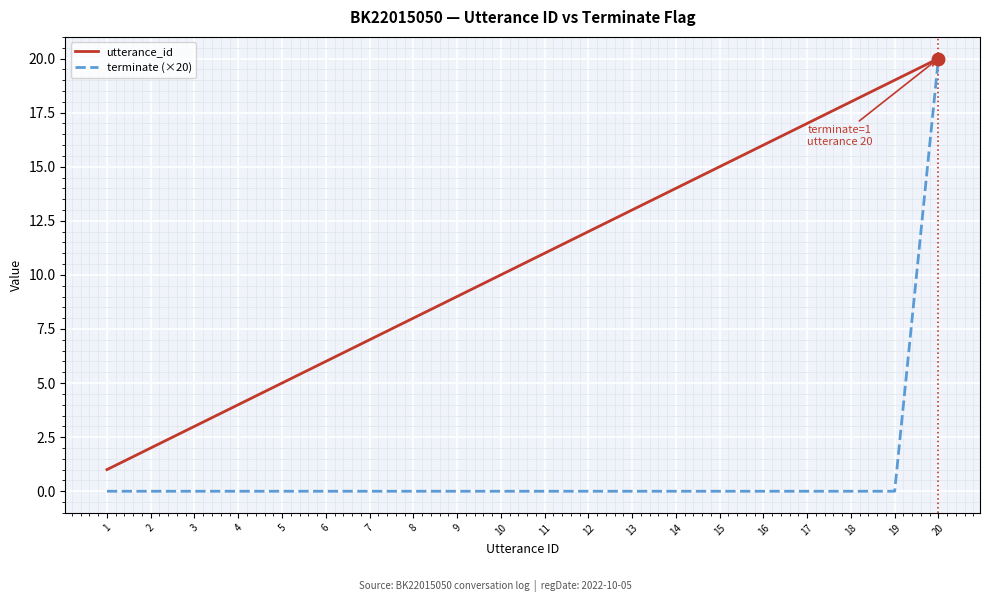

At which category is the sum across all series the highest?

20